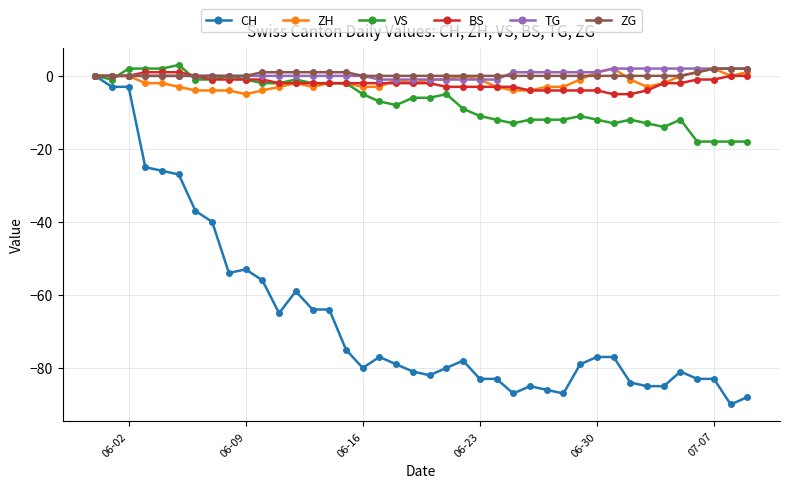

Does the chart have visible grid lines?

Yes